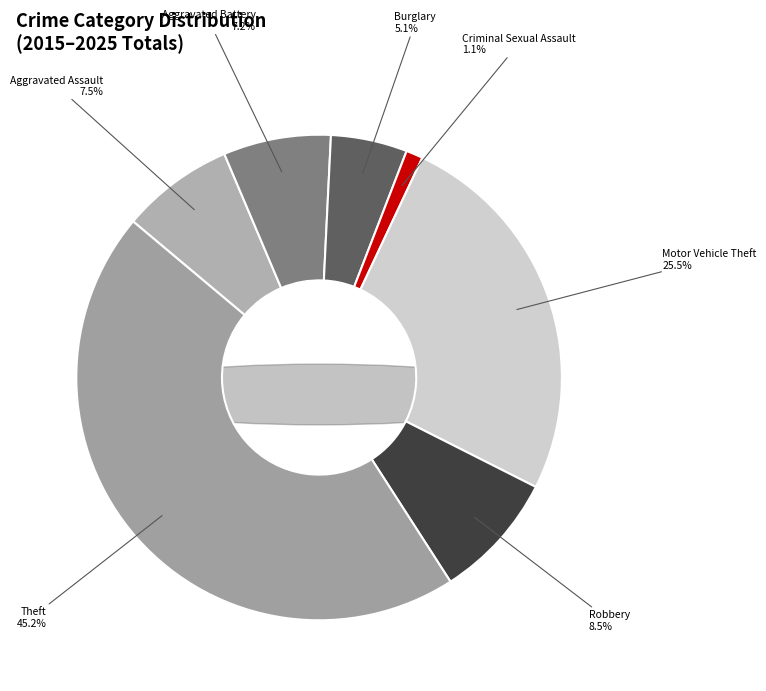

To the nearest percent, what is the average slice percentage?

14%